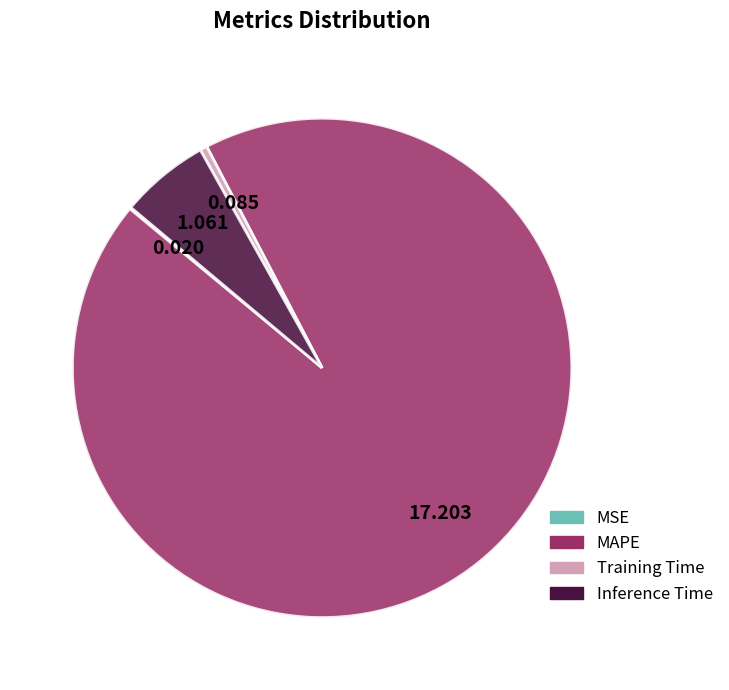

What is the largest slice in the pie chart?

MAPE